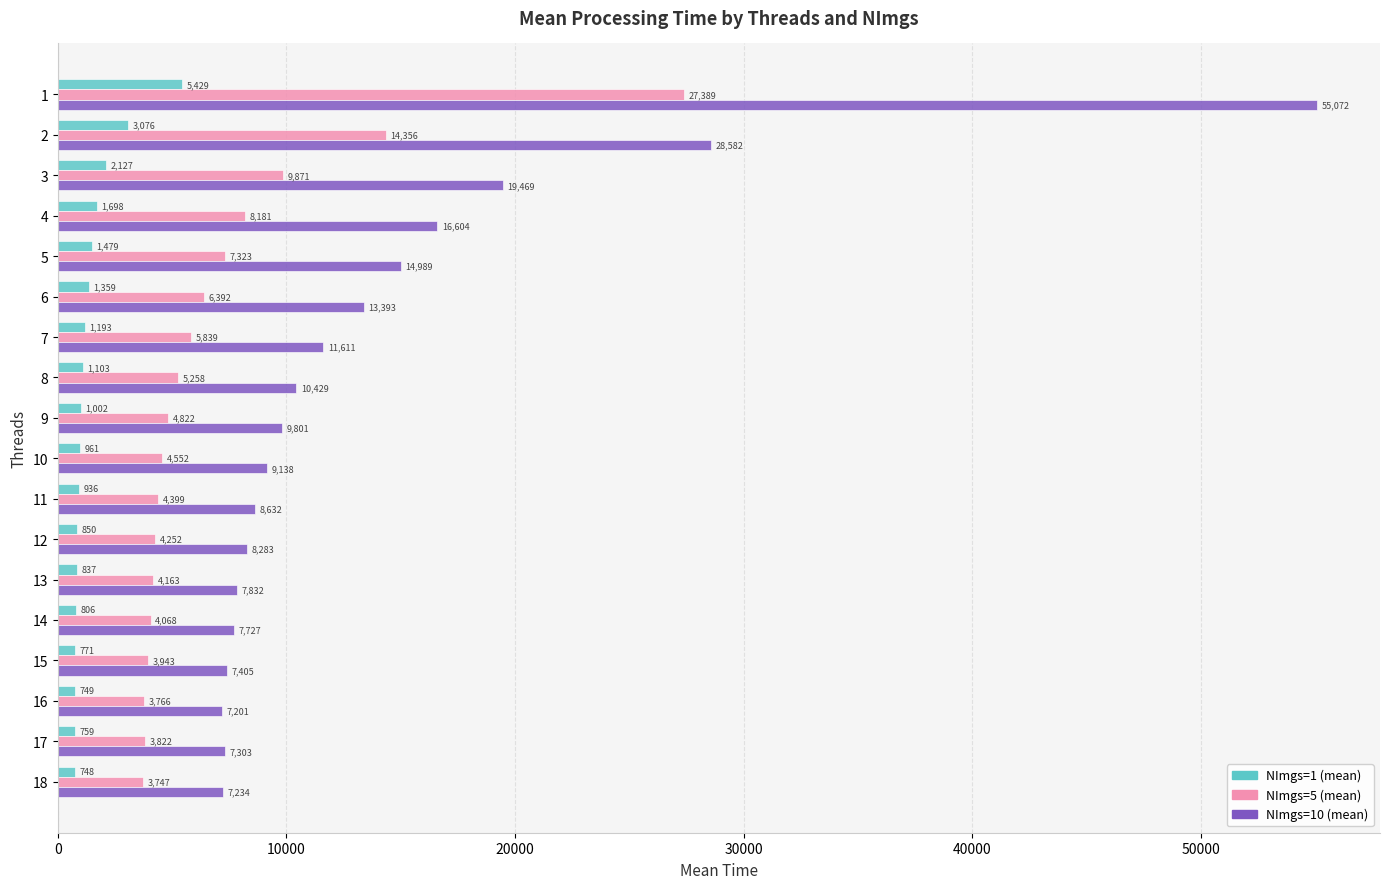

What is the approximate value of NImgs=5 (mean) at 2?

14356.0